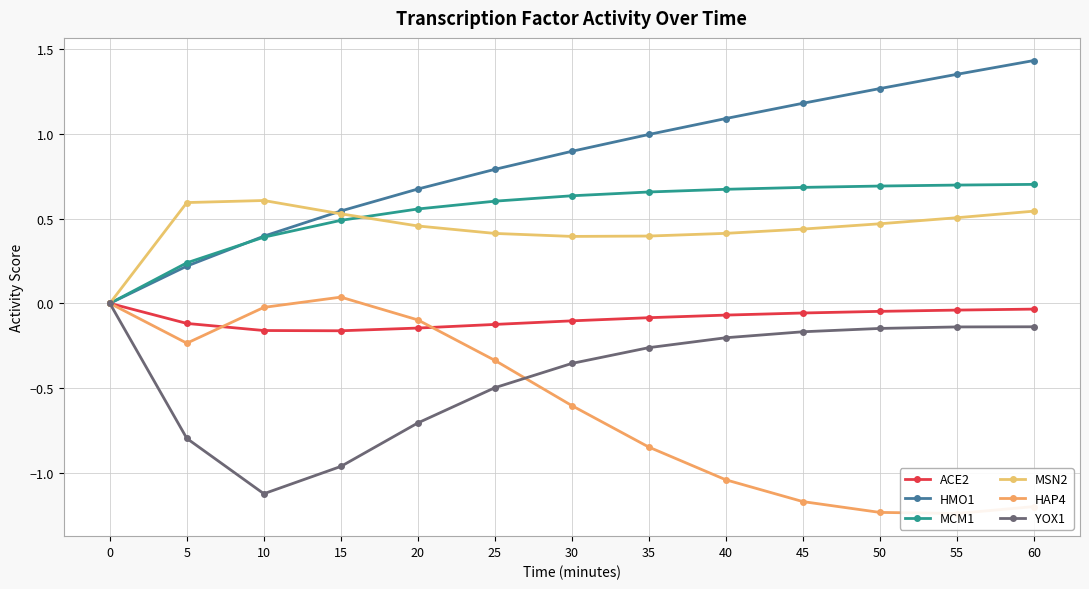

True or false: HMO1 has a value of 1.3 at 25.

False